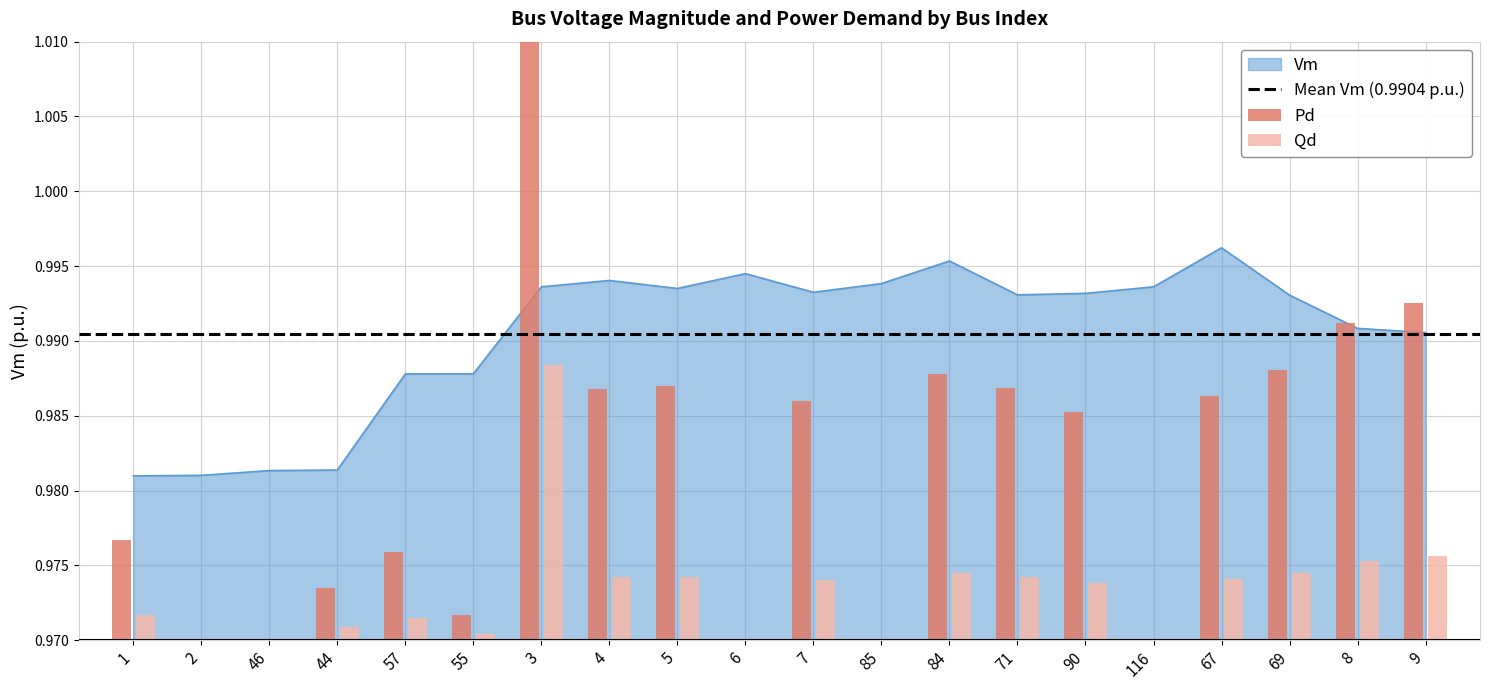

Is the value of Qd at 69 greater than the value of Vm at 4?

No